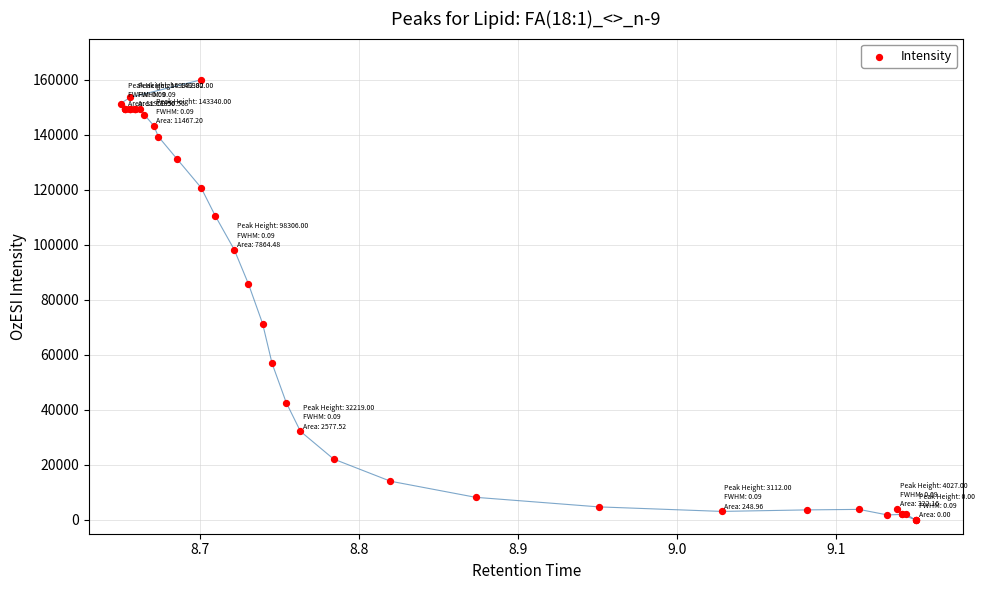

What Y value in the scatter plot is closest to 80000?

85858.1